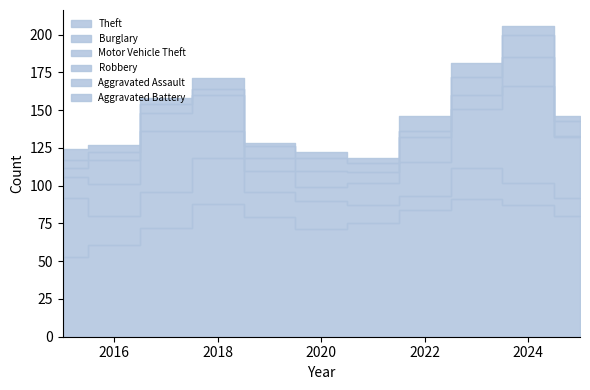

At how many categories does at least one series exceed 51?

11